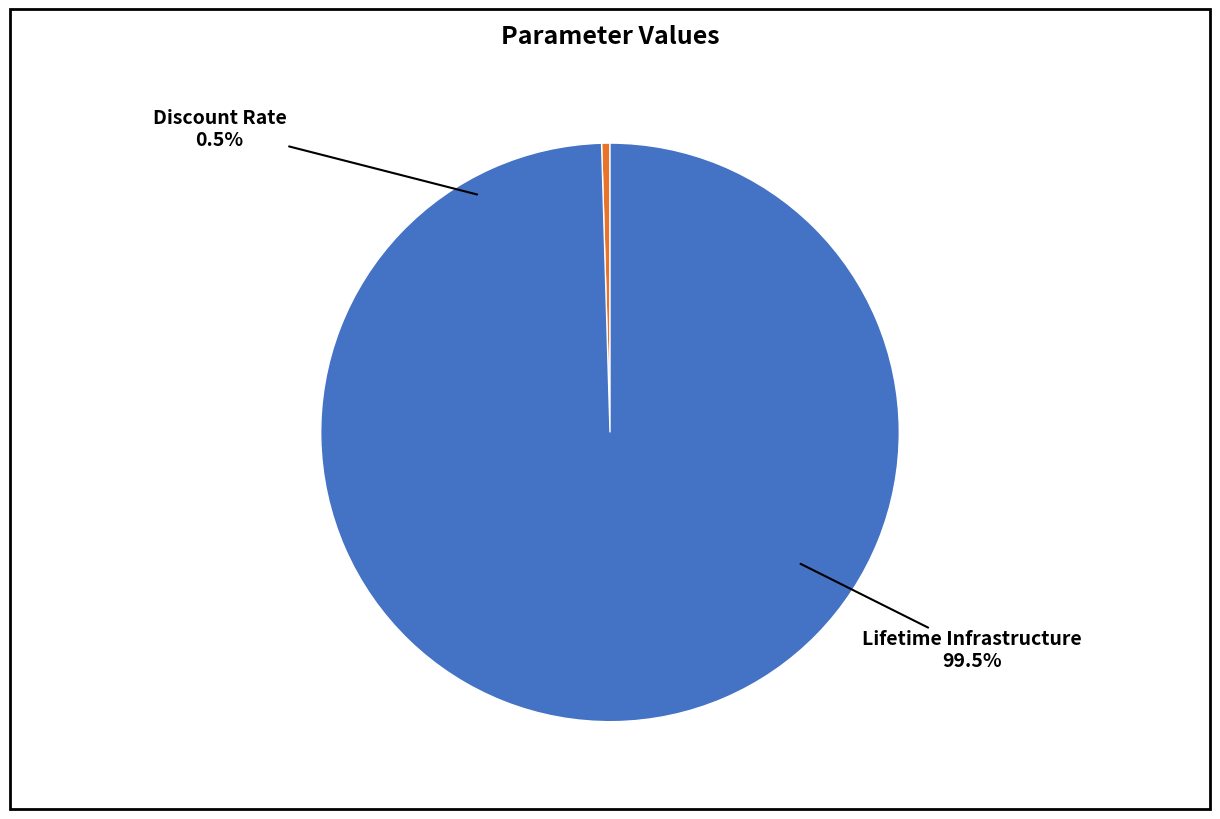

Which slice is the smallest?

Discount Rate